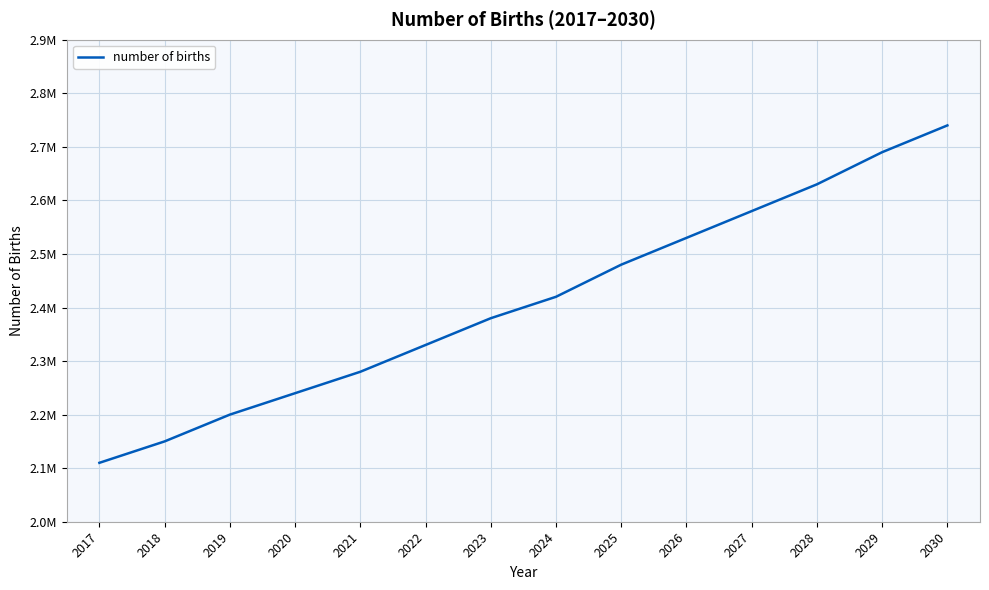

Rank the categories by value from highest to lowest.

2030, 2029, 2028, 2027, 2026, 2025, 2024, 2023, 2022, 2021, 2020, 2019, 2018, 2017